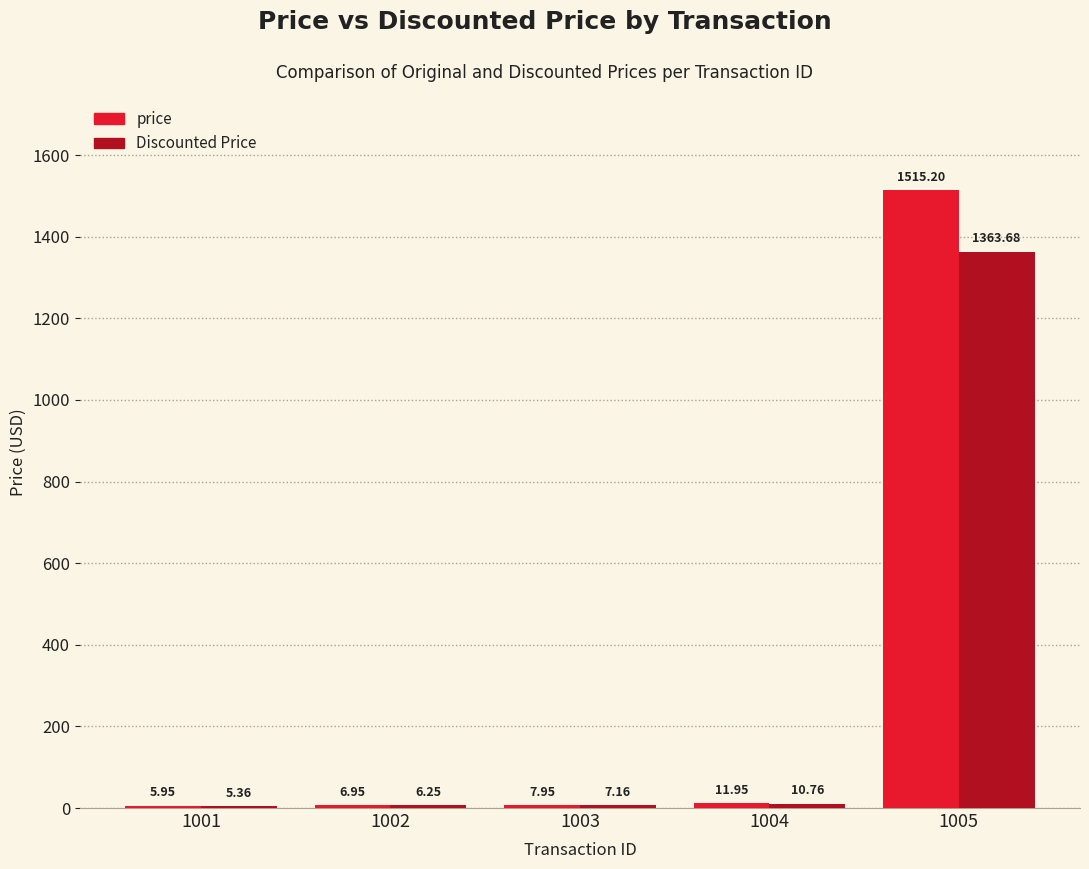

Which category has the highest value in the Discounted Price series?

1005